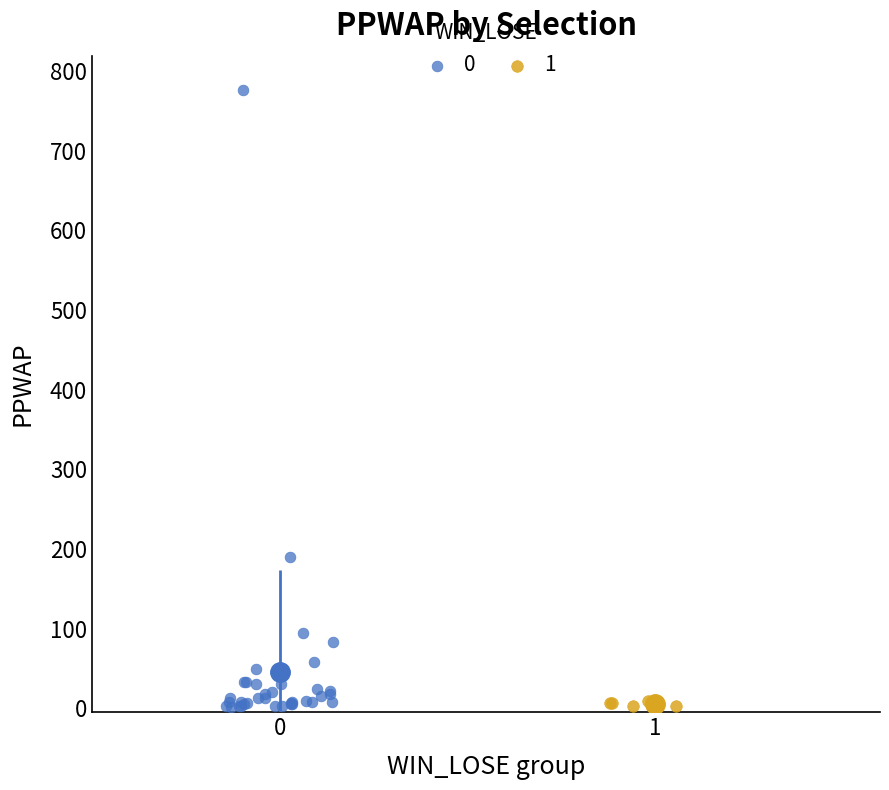

What are all the series names shown in the legend?

0, 1